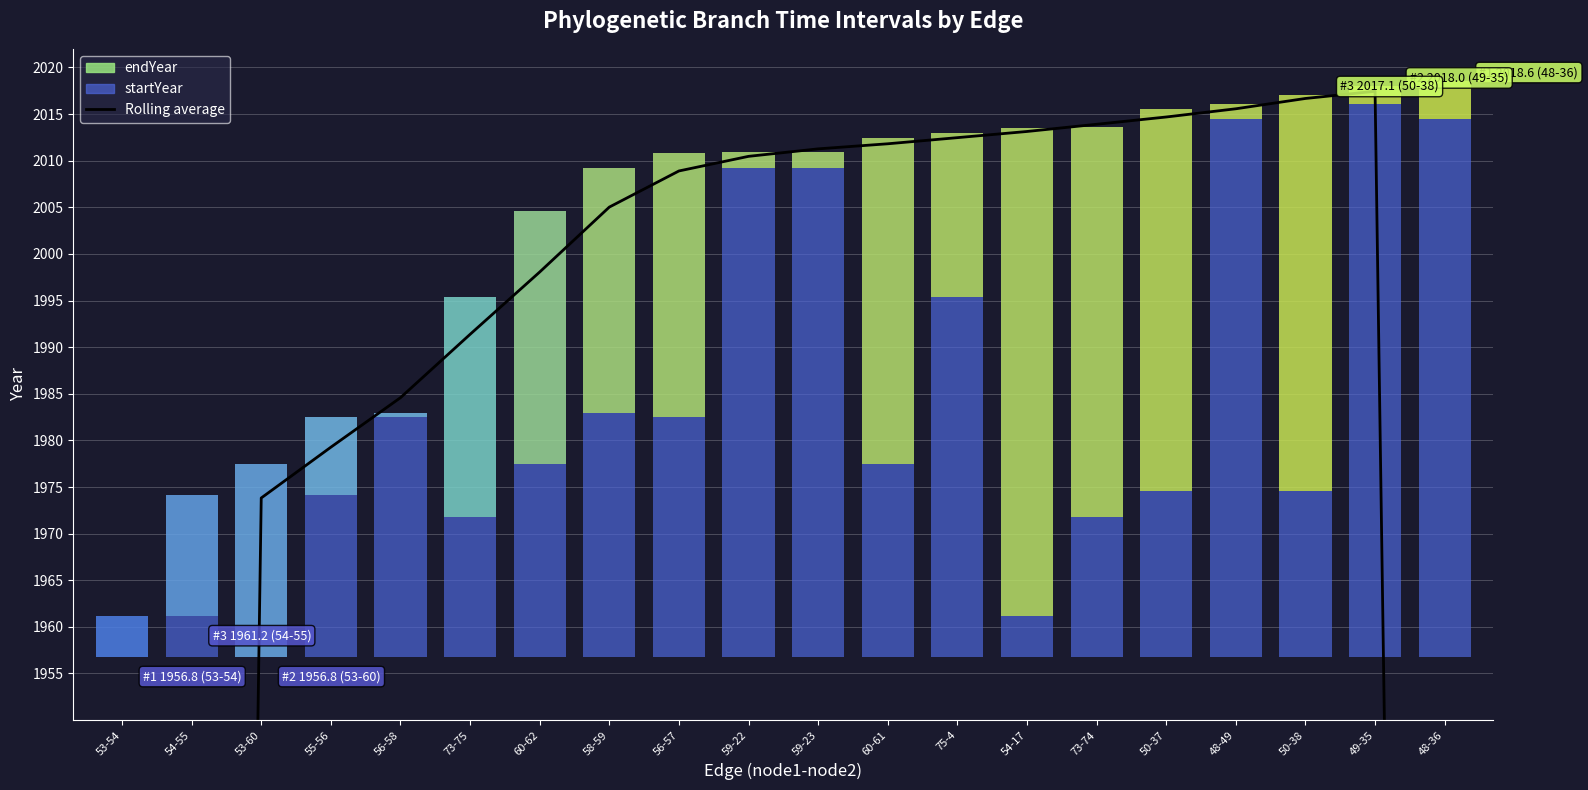

The value at 49-35 is 492.9. True or false?

False